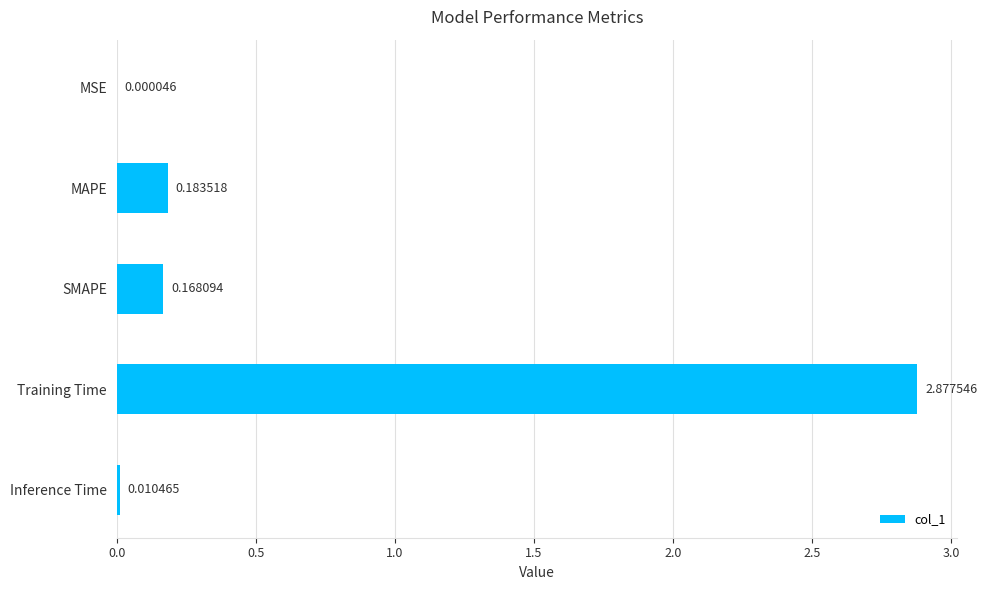

At which label is the value closest to 1?

MAPE